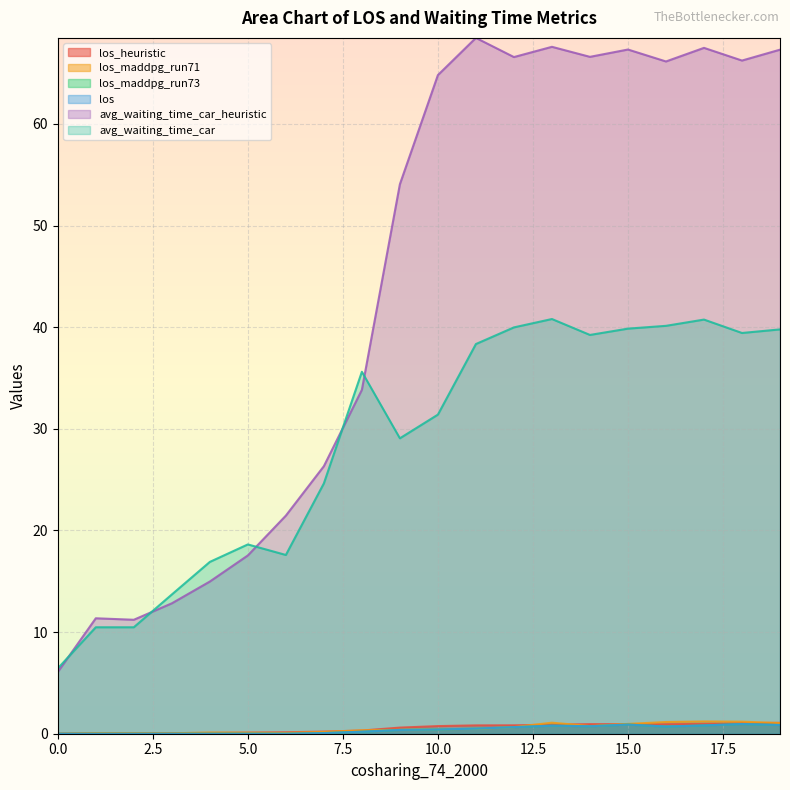

In avg_waiting_time_car, how many points are higher than both neighbors (excluding endpoints)?

4